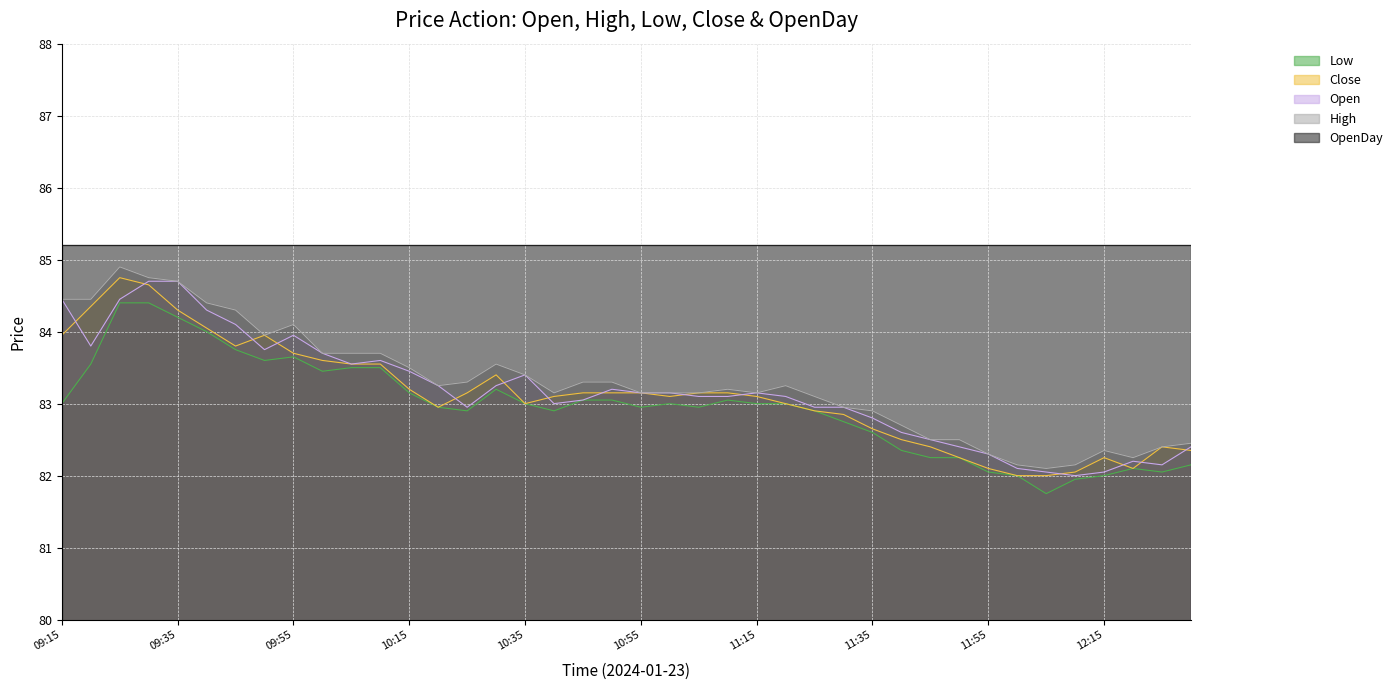

What is the average value of the High series?

83.3